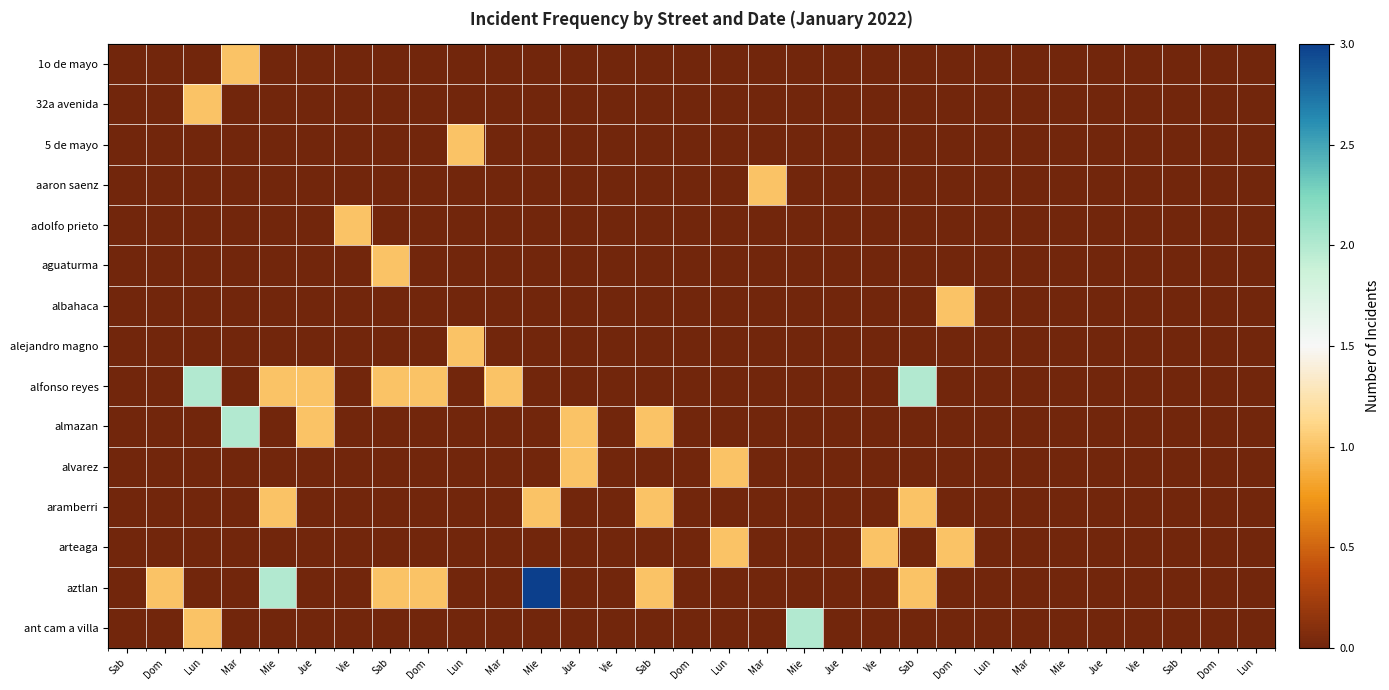

What is the sum of all ant cam a villa values?

3